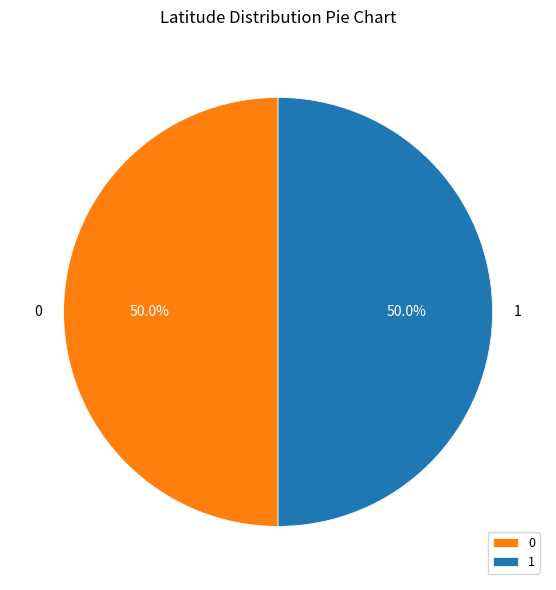

What percentage is NOT represented by 0?

50.0%